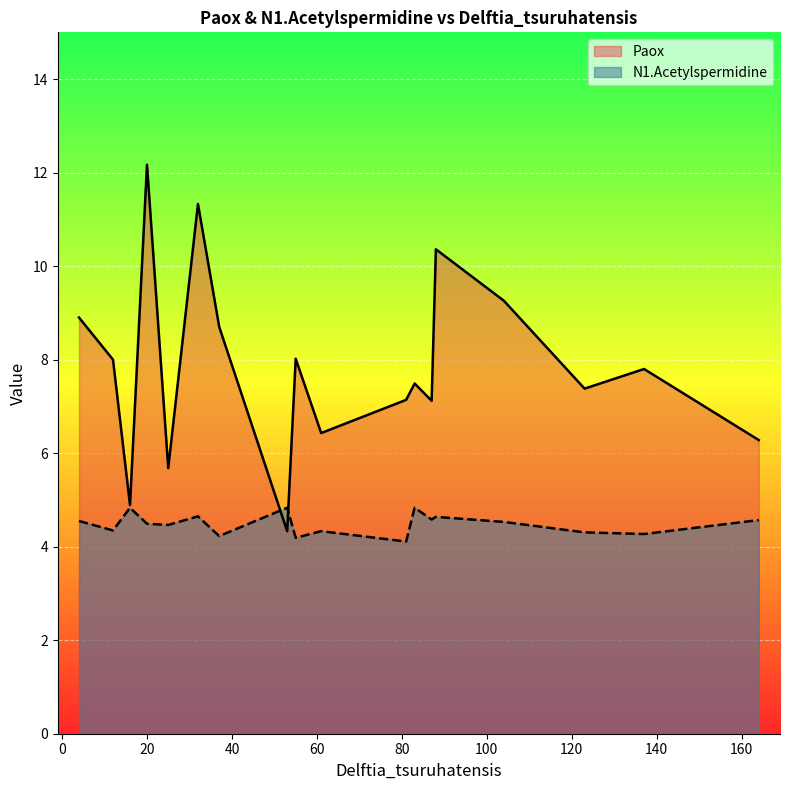

Between 83 and 88, which is larger?

88